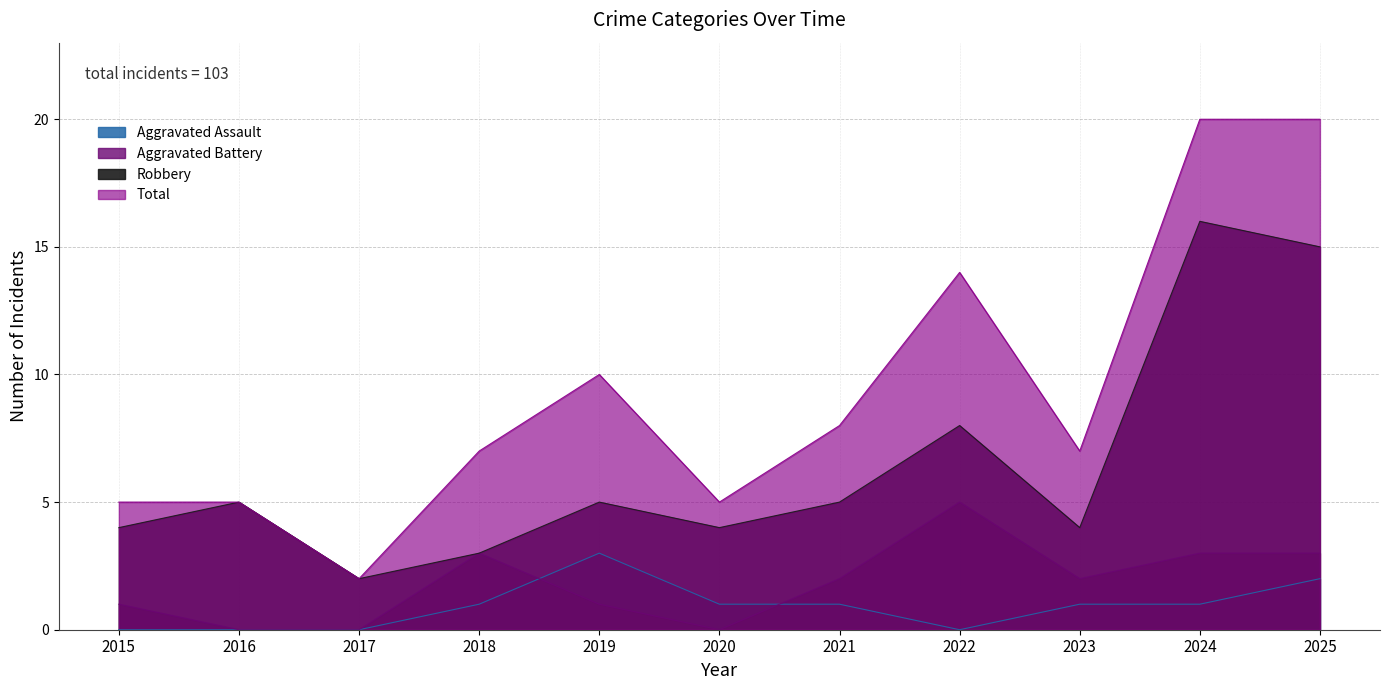

True or false: Aggravated Assault and Robbery intersect in this chart.

False